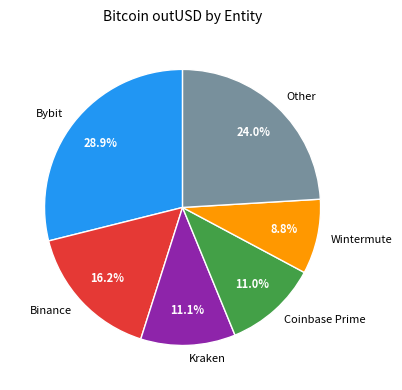

What is the smallest slice in the pie chart?

Wintermute